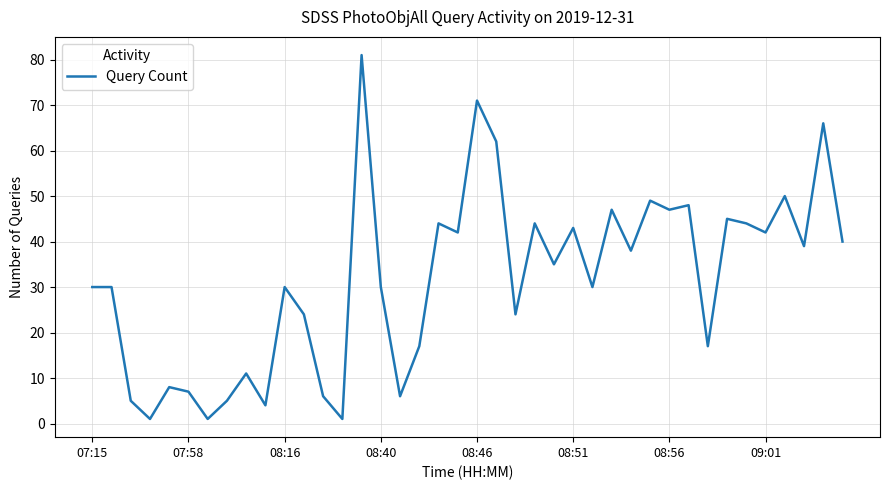

What is the maximum value shown in the chart?

81